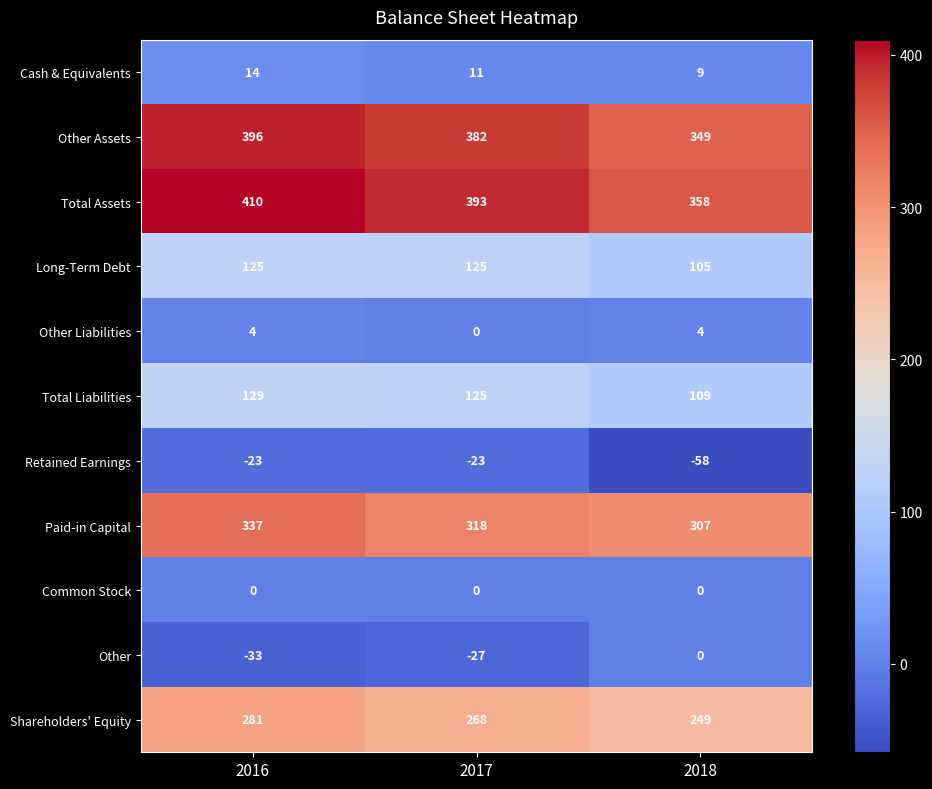

What is the maximum value shown in the chart?

410